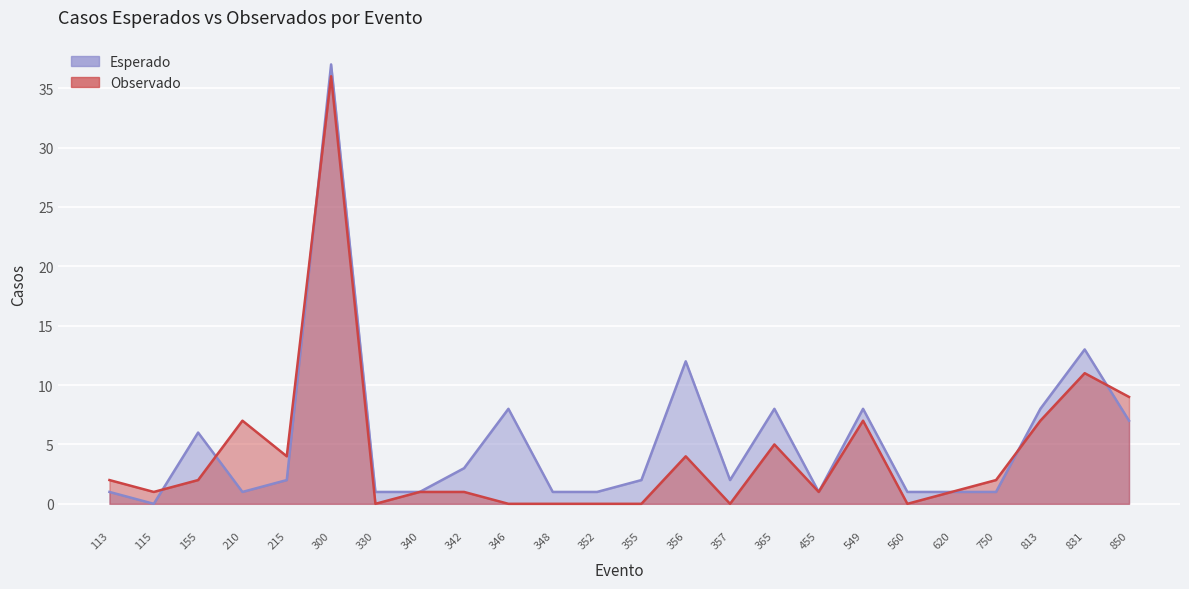

Between 155 and 340, which series saw the biggest shift?

Esperado